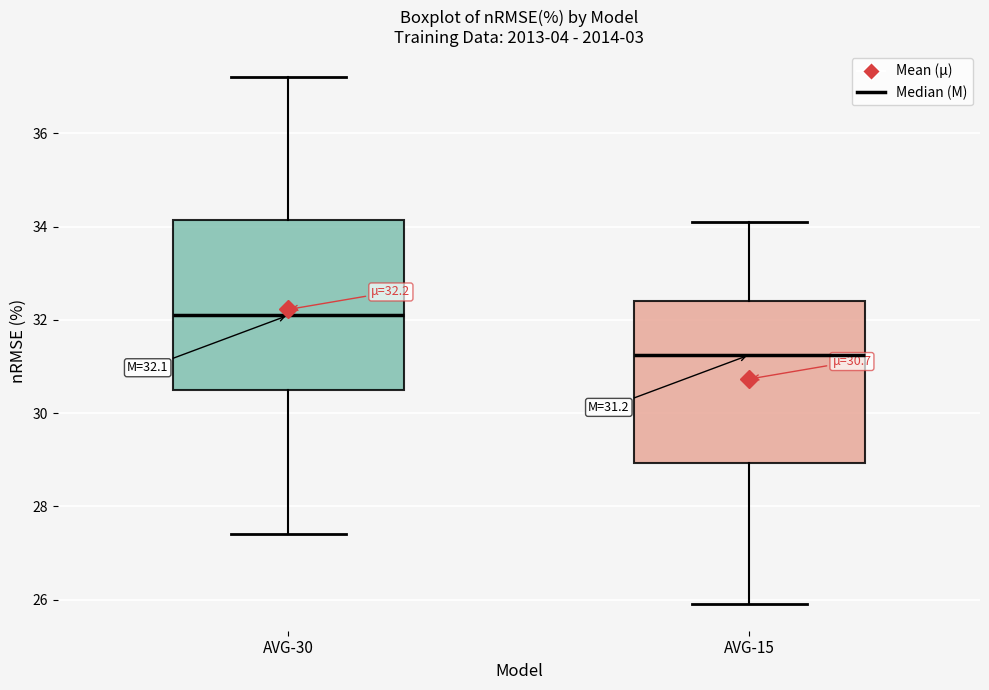

Which box's median line is the lowest?

AVG-15